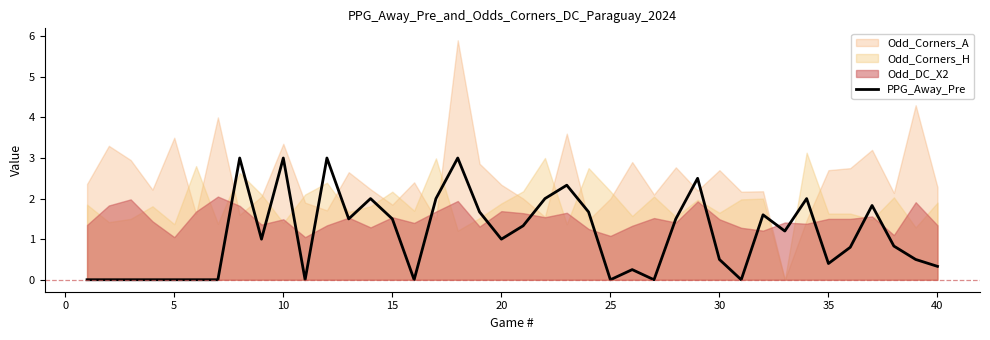

The value of PPG_Away_Pre at 35 is 0.2. True or false?

False